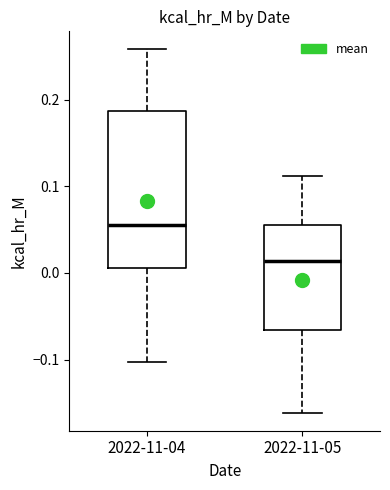

Comparing the boxes themselves (not the whiskers), which one is the tallest?

2022-11-04